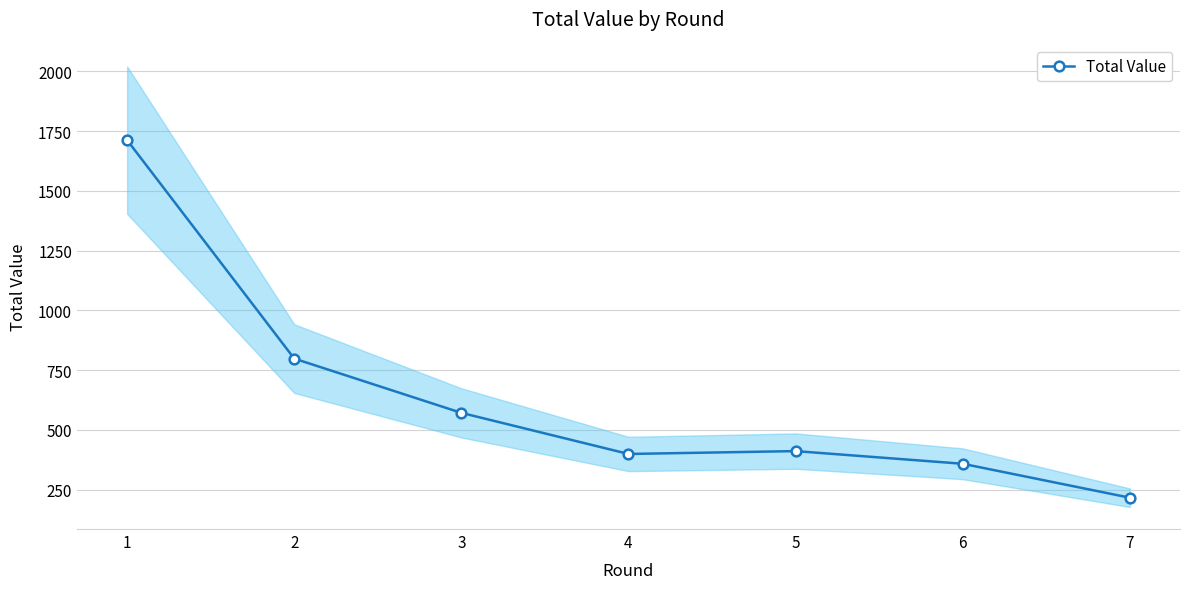

What is the smallest value displayed?

216